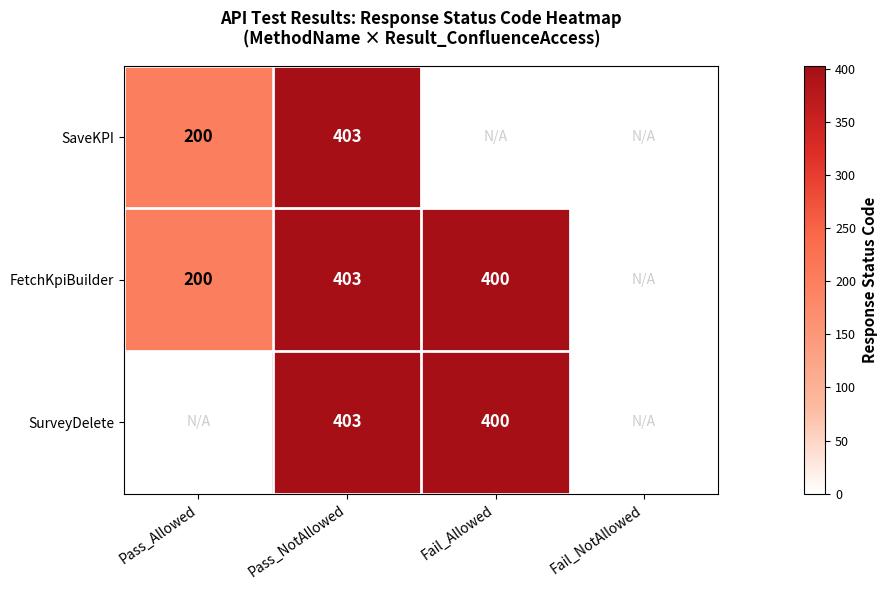

Is it true that SurveyDelete equals 576 at Fail_Allowed?

False